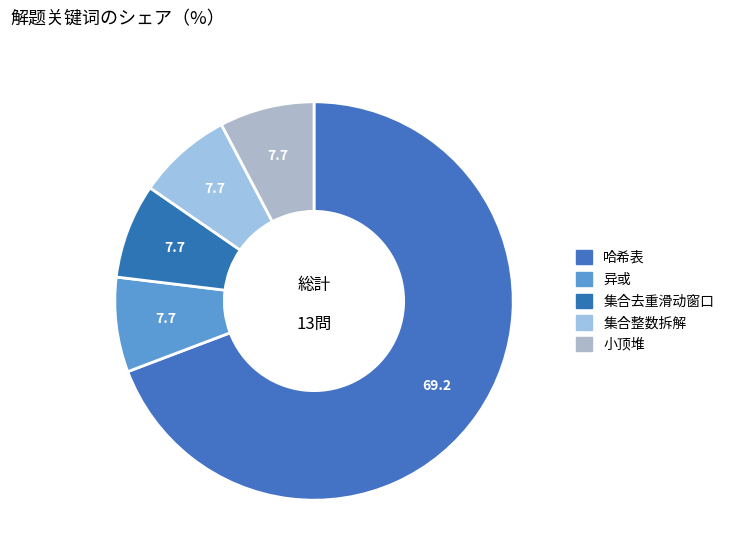

How many slices are in this pie chart?

5